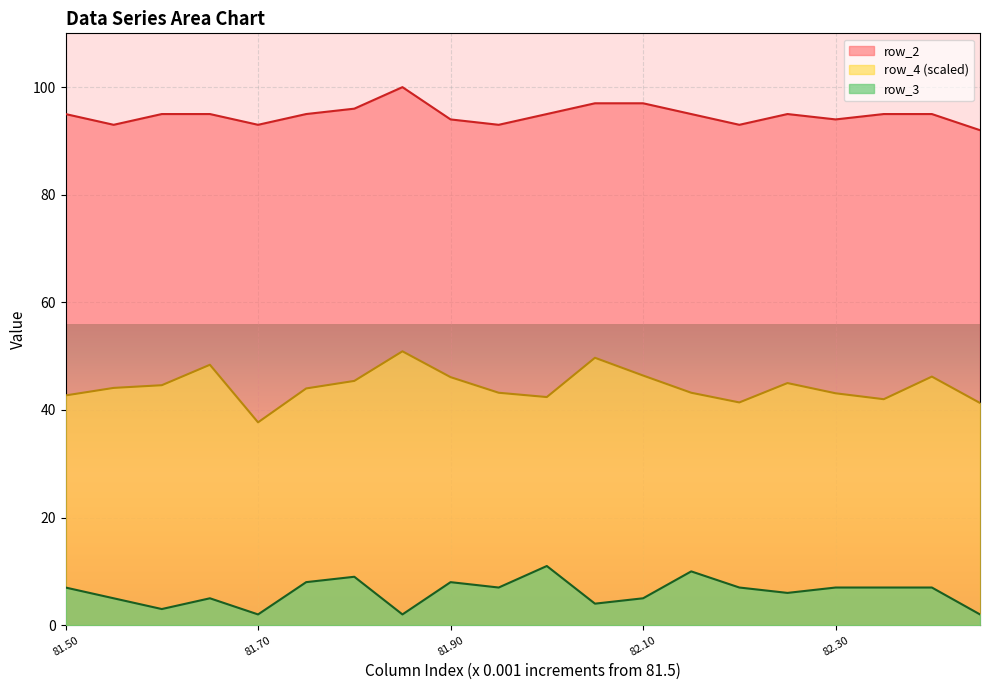

What is the average value of the row_3 series?

6.1